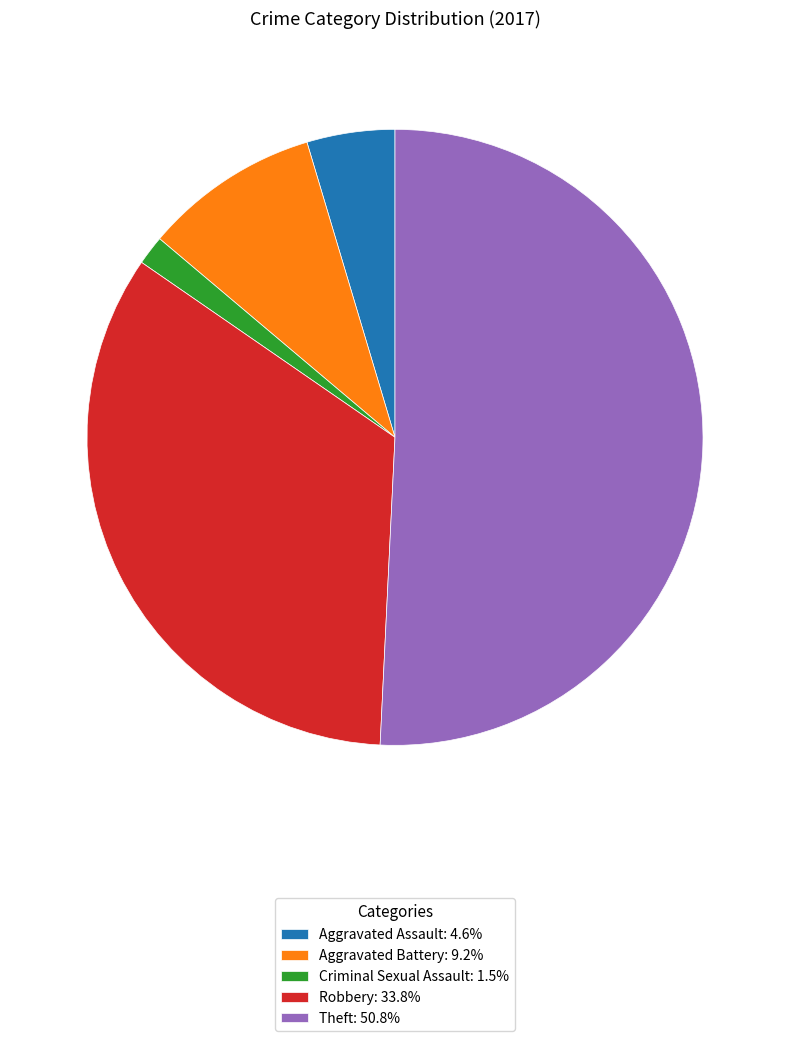

What is the largest slice in the pie chart?

Theft